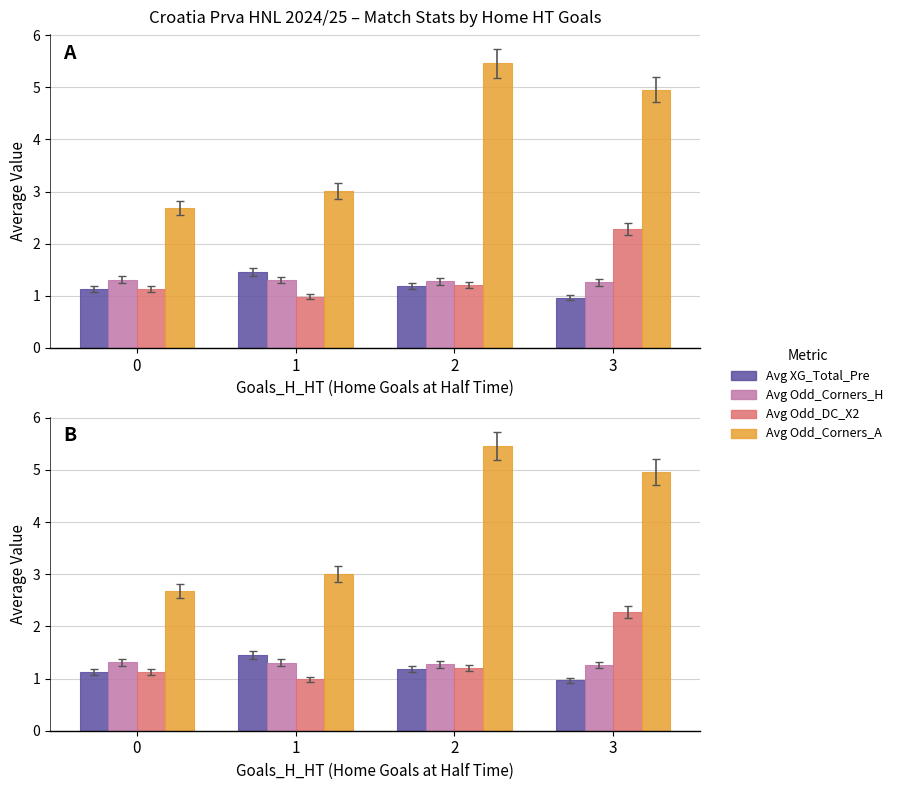

What is the sum of all Avg Odd_Corners_H values?

5.1